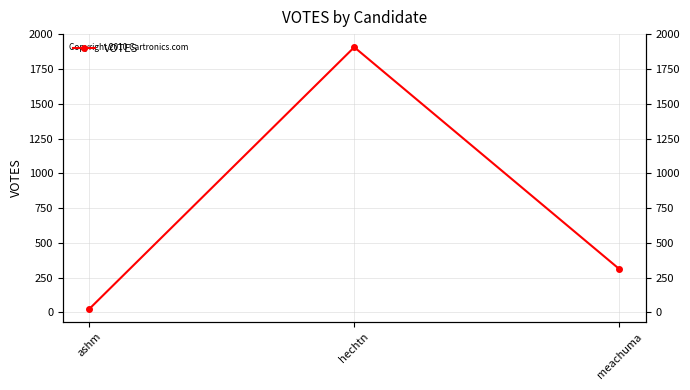

What is the average value?

749